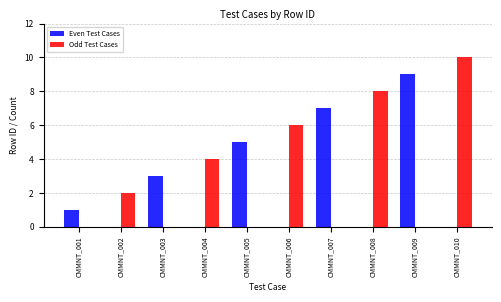

Is it true that Even Test Cases equals 0 at CMMNT_004?

True